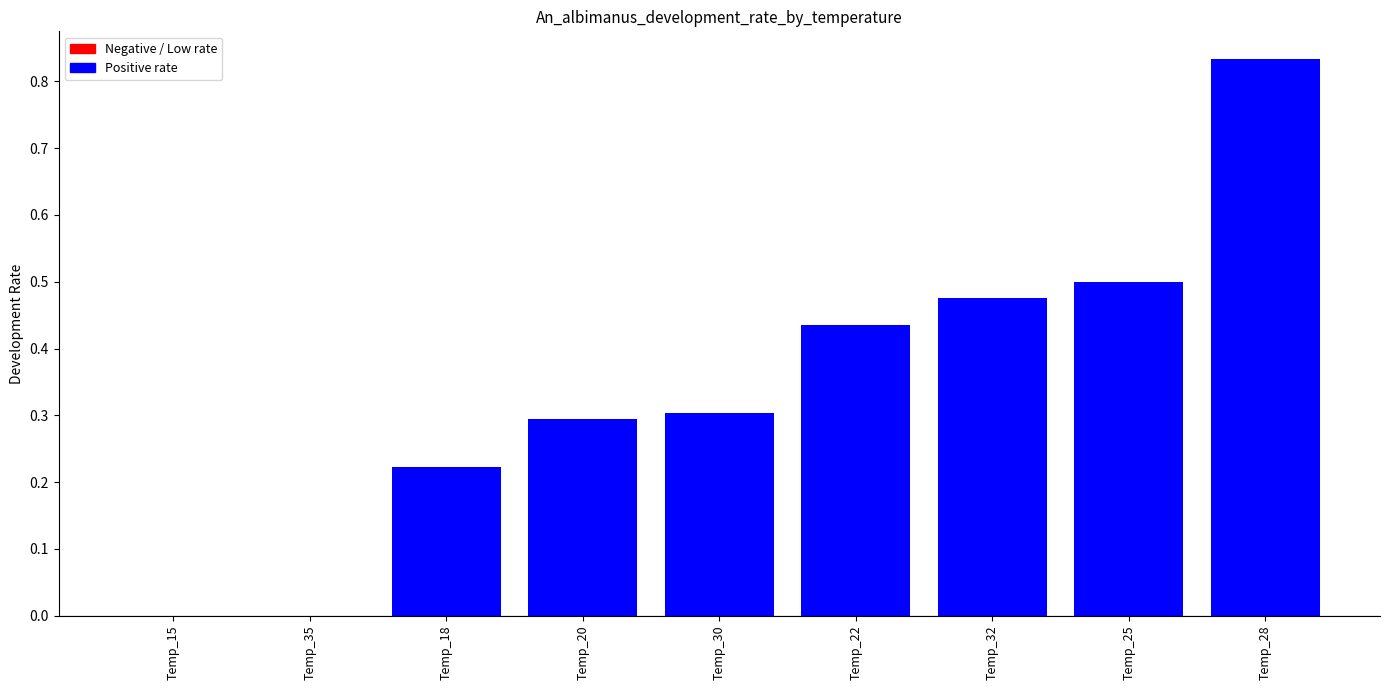

The value at Temp_25 is 0.5. True or false?

True